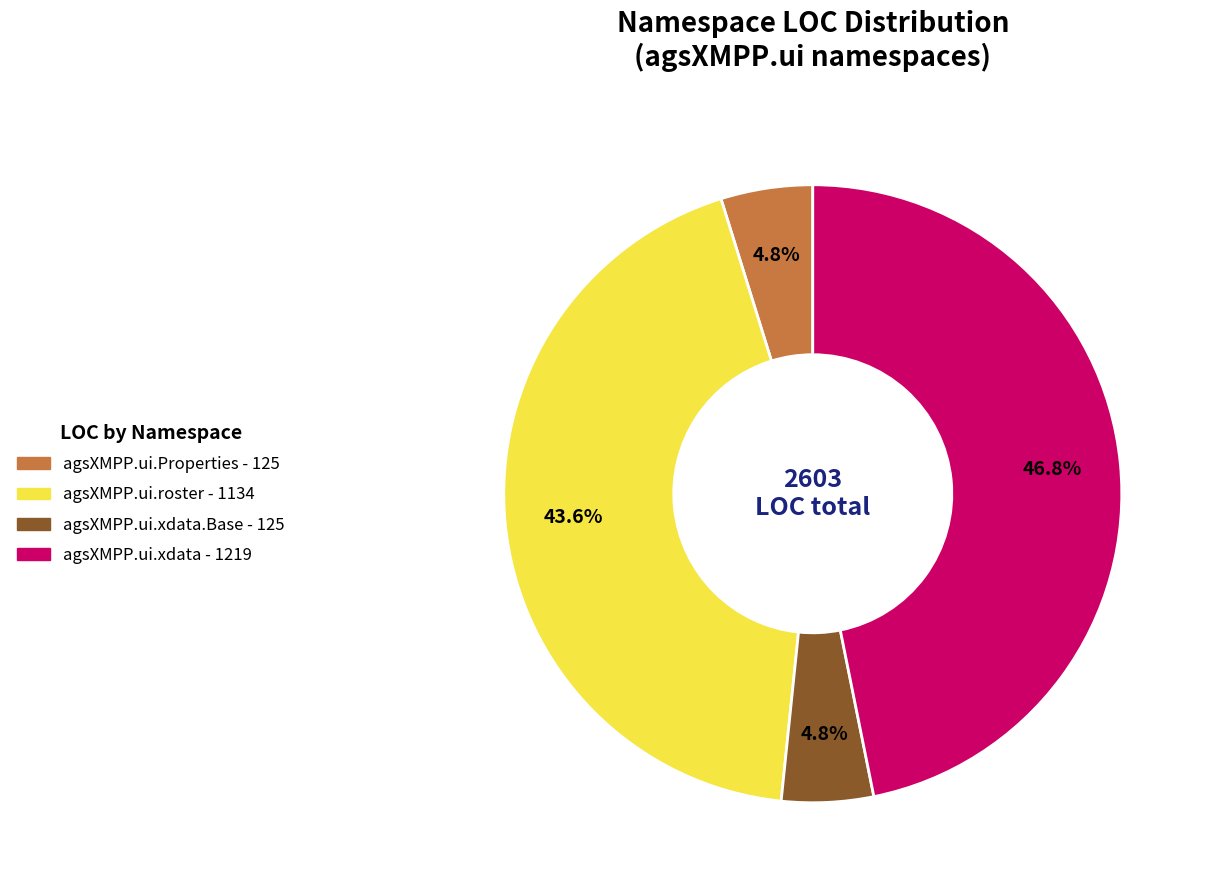

Does any single category account for the majority?

No